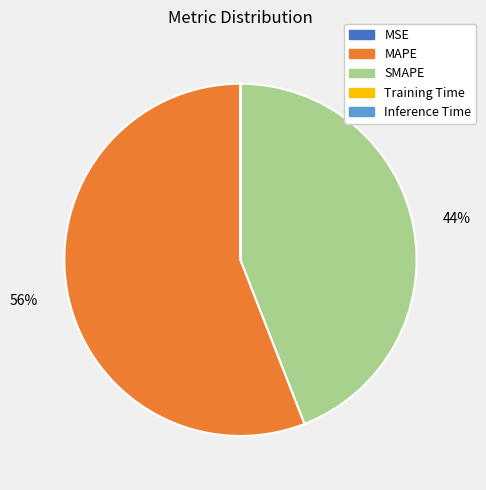

To the nearest percent, what is the combined percentage of MAPE and SMAPE?

100%